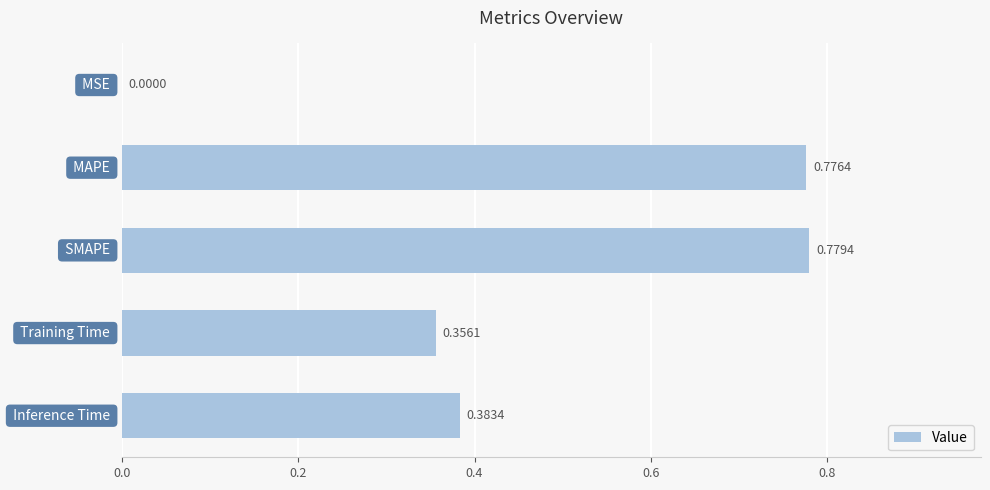

What is the sum of all values?

2.3